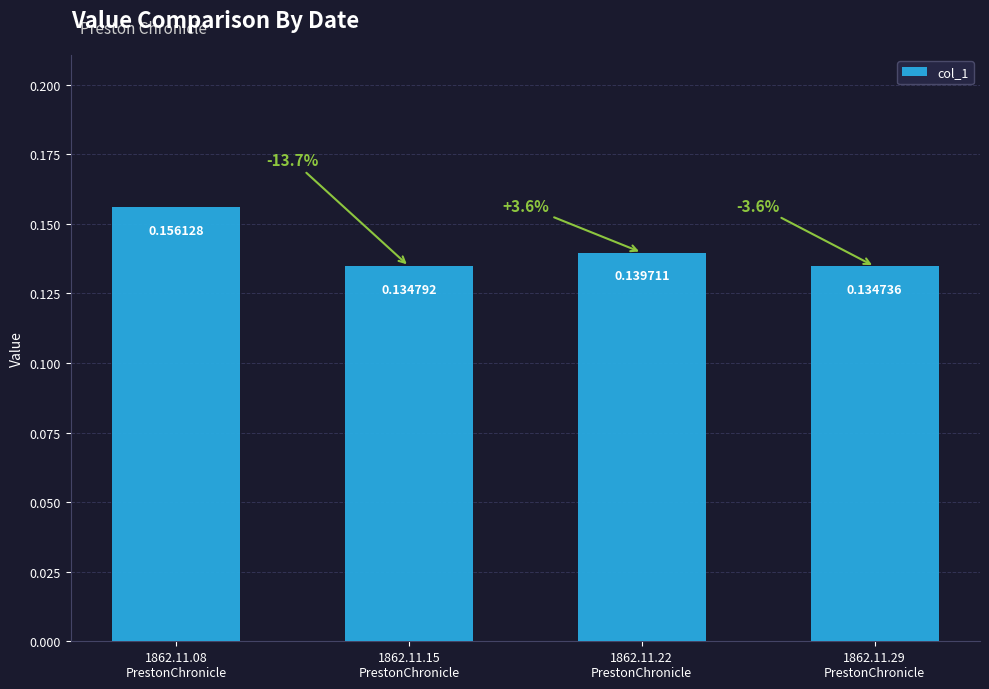

Are the bars horizontal?

No